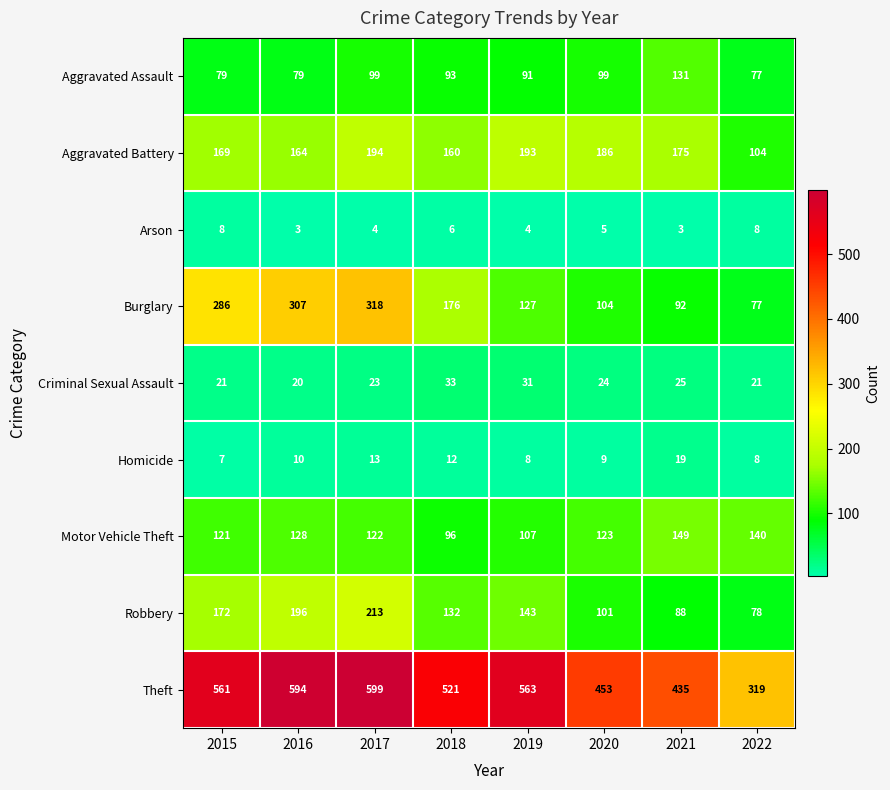

What is the minimum value for Robbery?

78